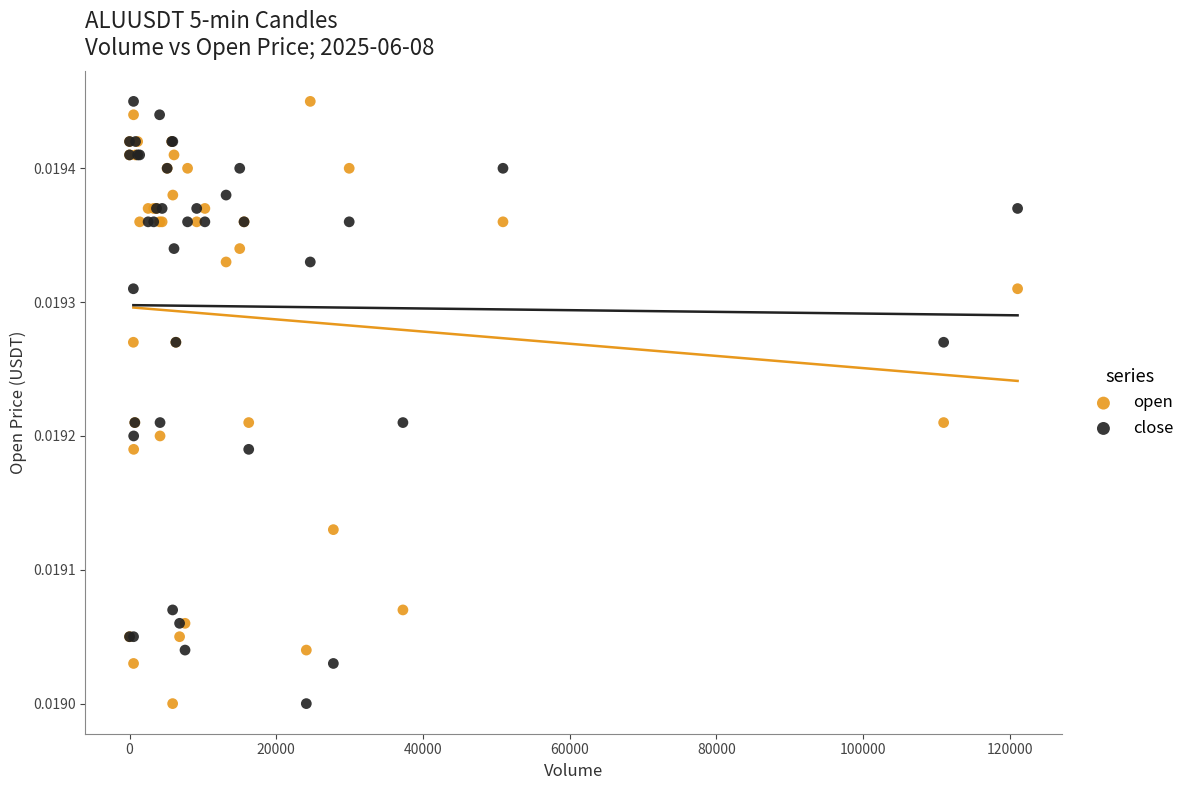

What is the X range (max minus min) for the scatter plot?

121081.0